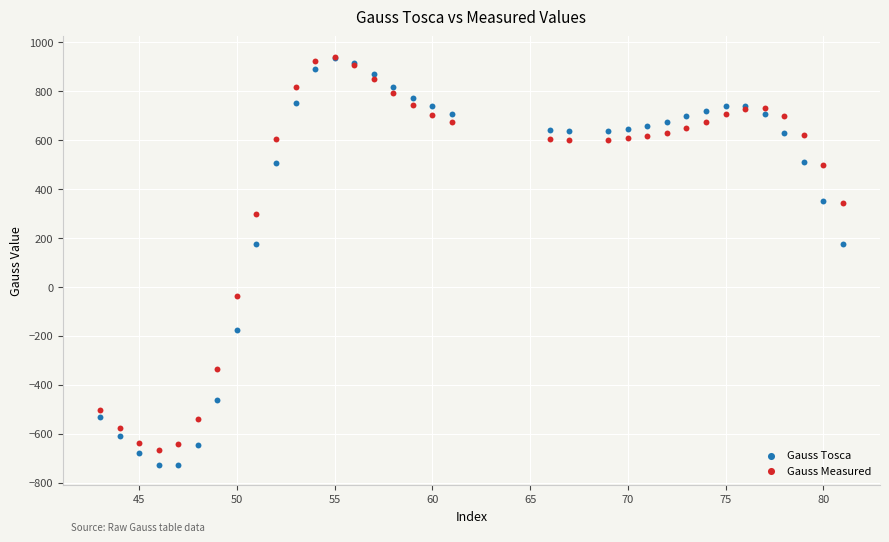

Which series has the largest Y range (max minus min)?

Gauss Tosca